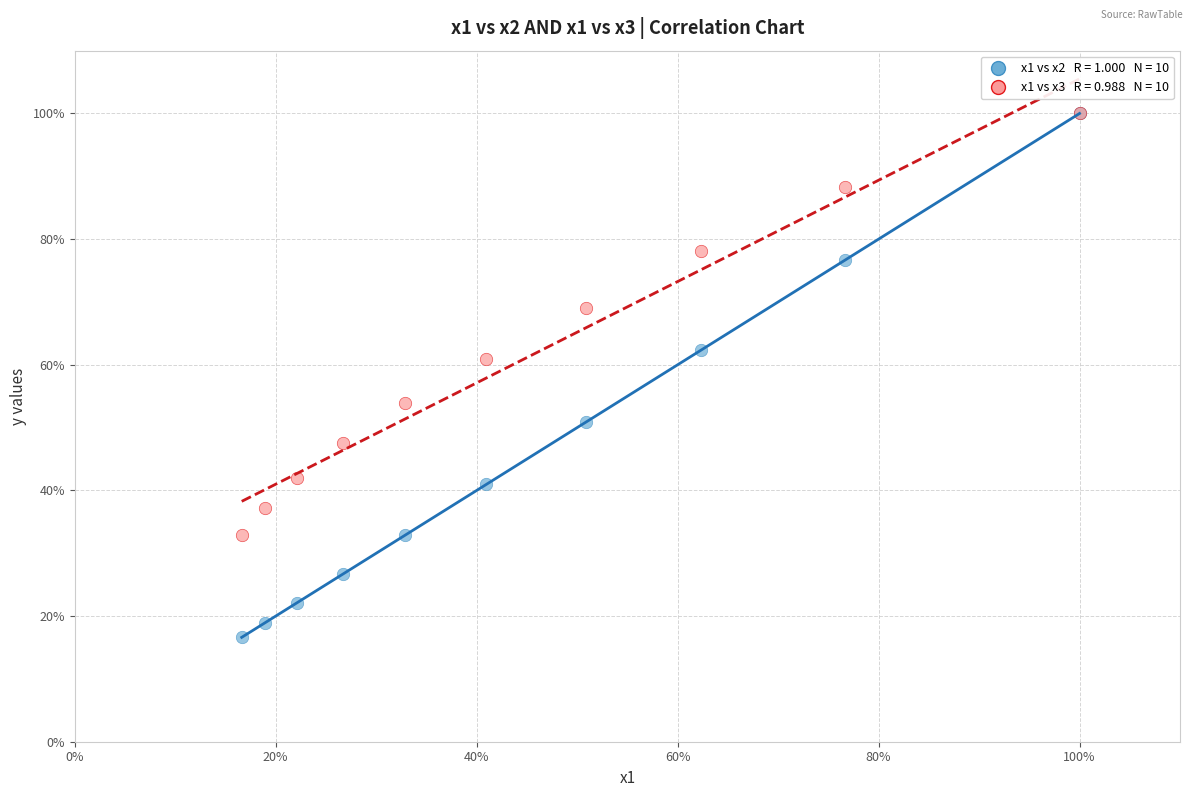

Across all series, what Y value is closest to 58?

61.0